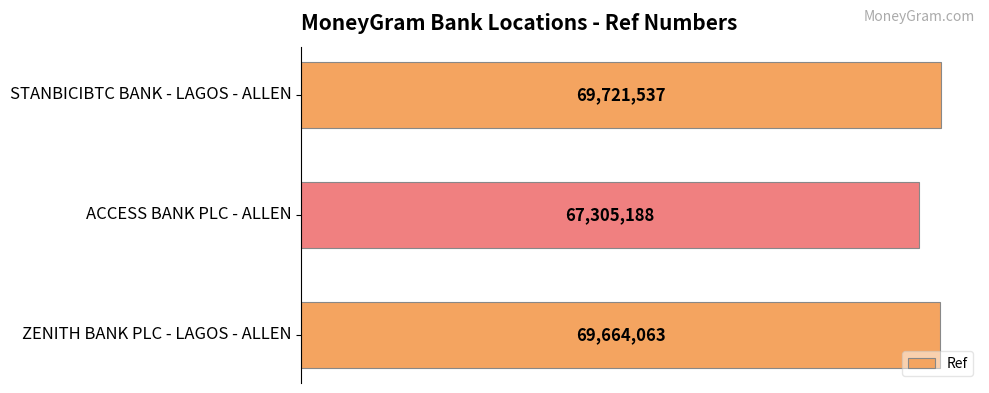

At which label is the value closest to 68513362?

ZENITH BANK PLC - LAGOS - ALLEN